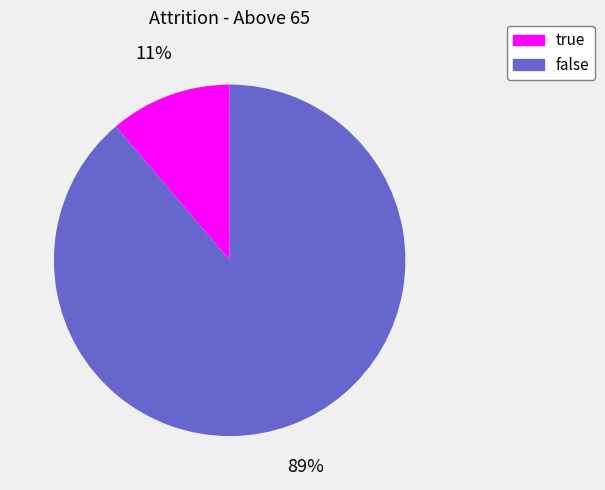

Is it true that true is 25% of the pie?

False